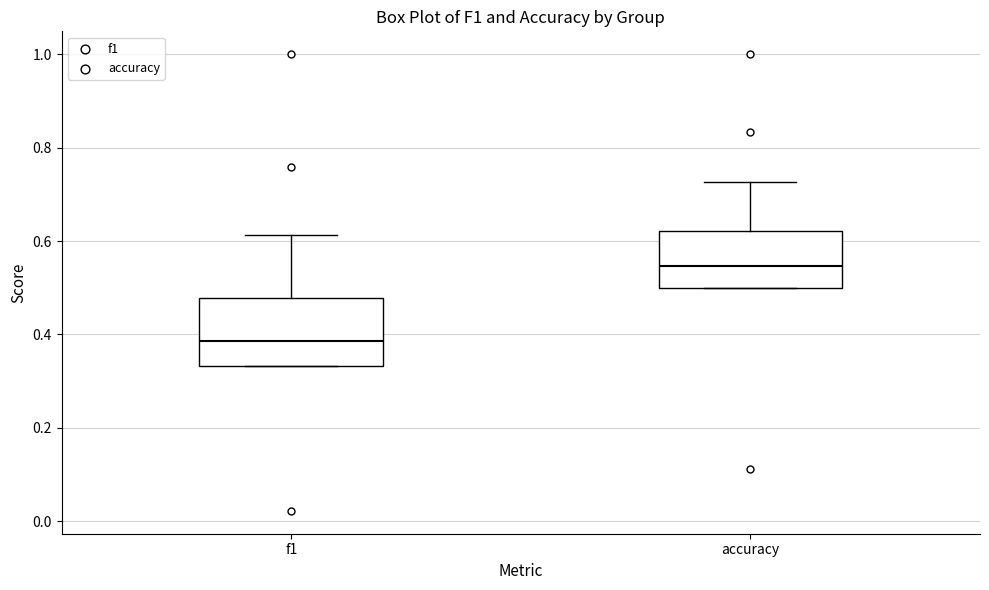

Reading left to right, read every box against the y-axis: the position of its median line, the range the box covers, and the ends of its whiskers. The values are not printed on the chart, so give them approximately, as read against the axis.

f1: median 0.38, box 0.34 to 0.48, whiskers 0.34 to 0.62
accuracy: median 0.54, box 0.50 to 0.62, whiskers 0.50 to 0.72